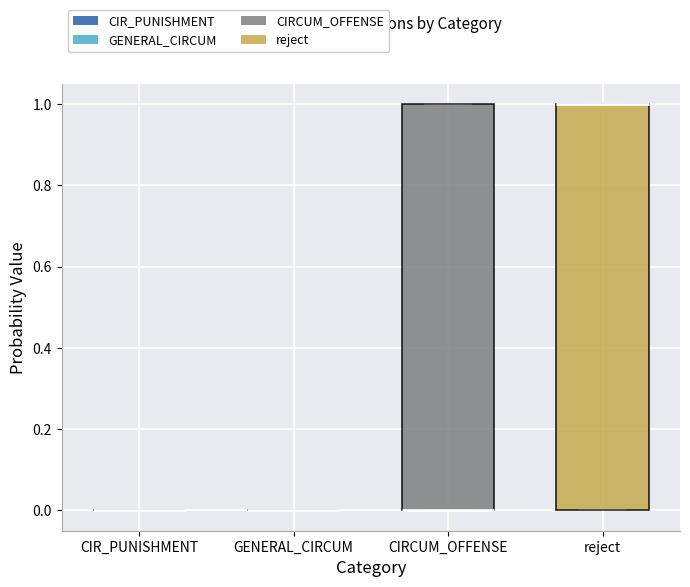

Reading left to right, read every box against the y-axis: the position of its median line, the range the box covers, and the ends of its whiskers. The values are not printed on the chart, so give them approximately, as read against the axis.

CIR_PUNISHMENT: box collapsed to a line at 0, whiskers 0 to 0
GENERAL_CIRCUM: box collapsed to a line at 0, whiskers 0 to 0
CIRCUM_OFFENSE: median 0 (drawn on the box's lower edge), box 0 to 1, whiskers 0 to 1
reject: median 1 (drawn on the box's upper edge), box 0 to 1, whiskers 0 to 1